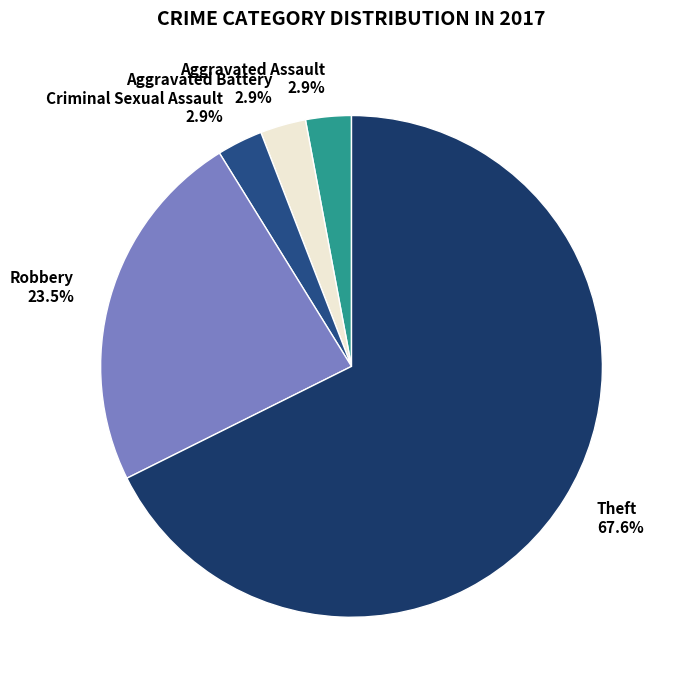

Which has a higher value, Robbery or Aggravated Battery?

Robbery